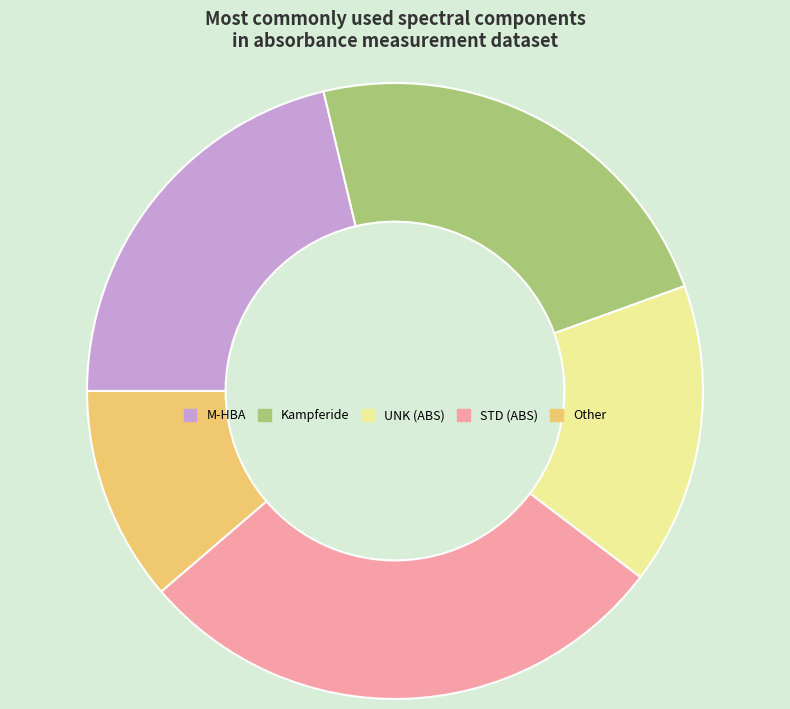

How many segments does this pie chart have?

5